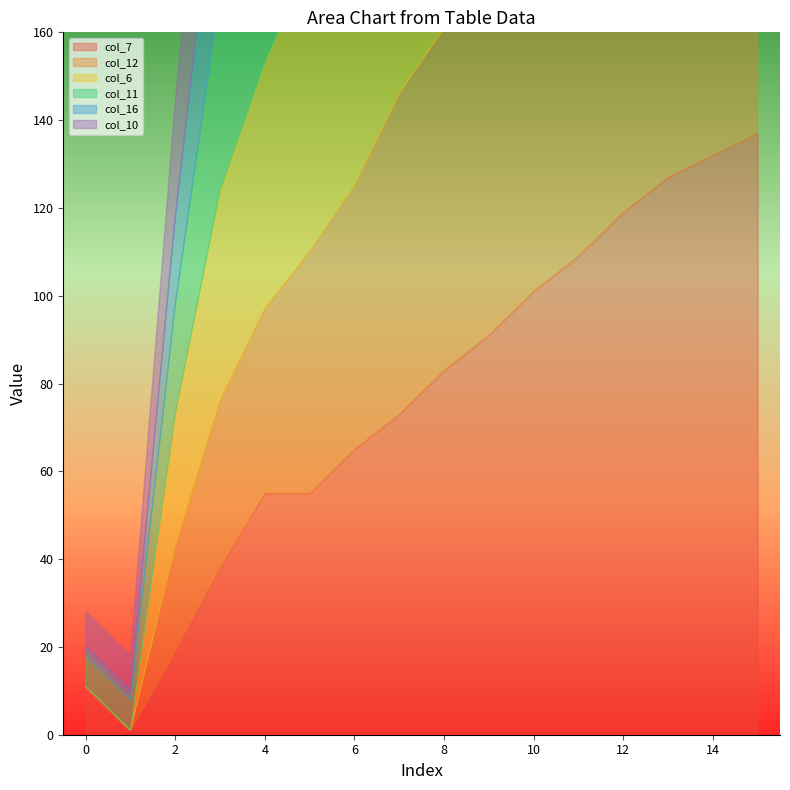

Between 10 and 11, which series saw the biggest shift?

col_12